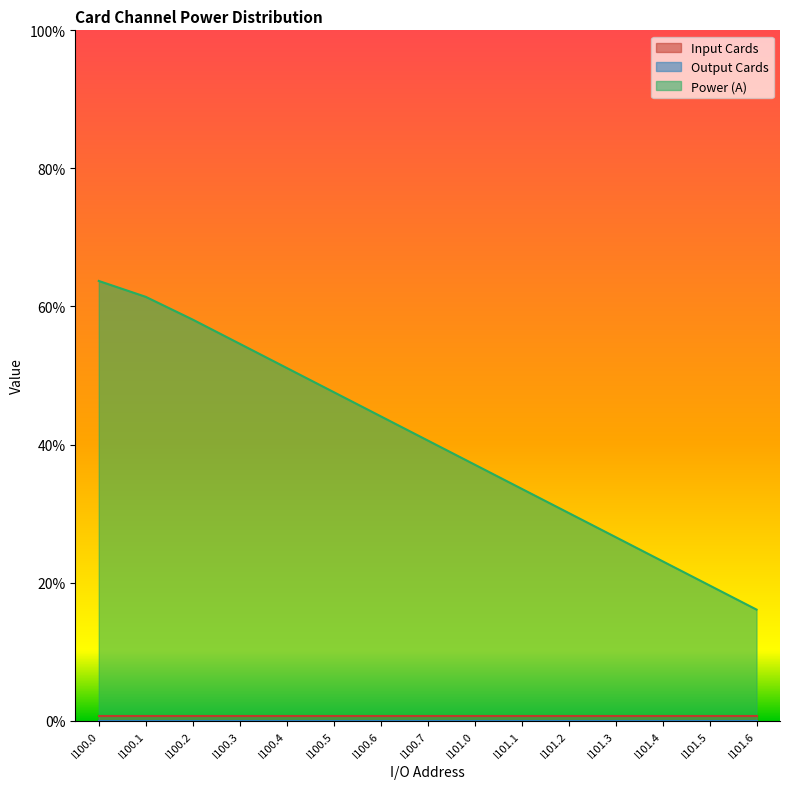

Reading right to left, what are all the values shown in this chart?

Input Cards: 0.0	0.0	0.0	0.0	0.0	0.0	0.0	0.0	0.0	0.0	0.0	0.0	0.0	0.0	0.0
Output Cards: 0.0	0.0	0.0	0.0	0.0	0.0	0.0	0.0	0.0	0.0	0.0	0.0	0.0	0.0	0.0
Power (A): 0.2	0.2	0.2	0.3	0.3	0.3	0.4	0.4	0.4	0.5	0.5	0.5	0.6	0.6	0.6